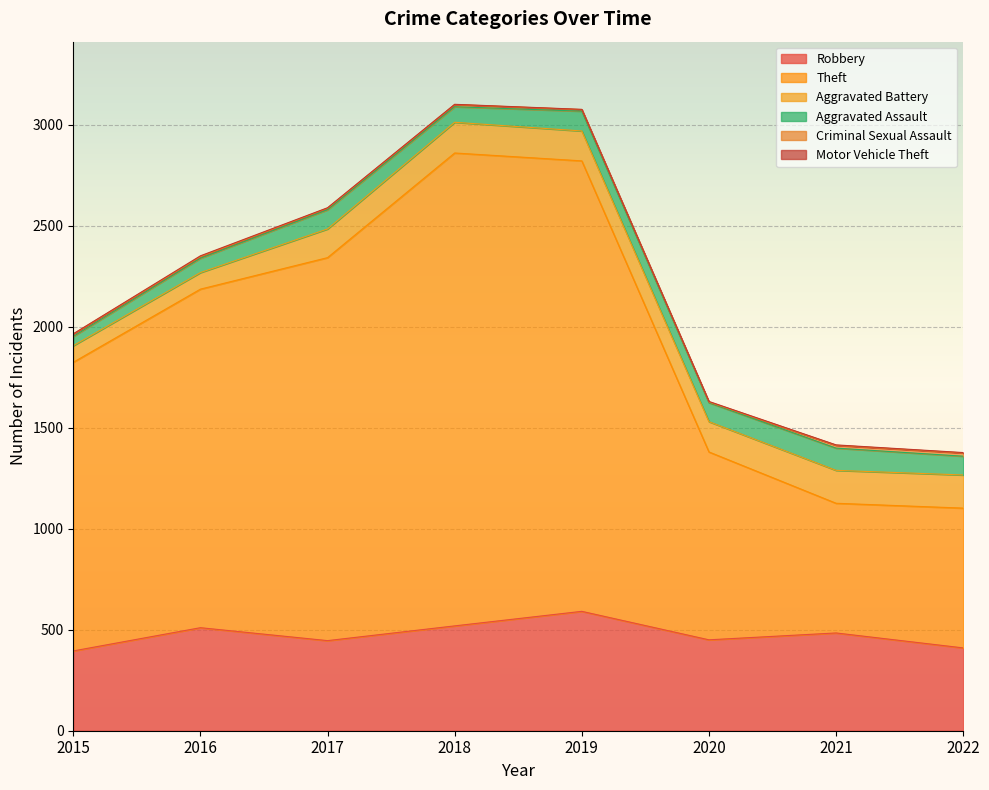

Which series has the largest total across all categories?

Theft